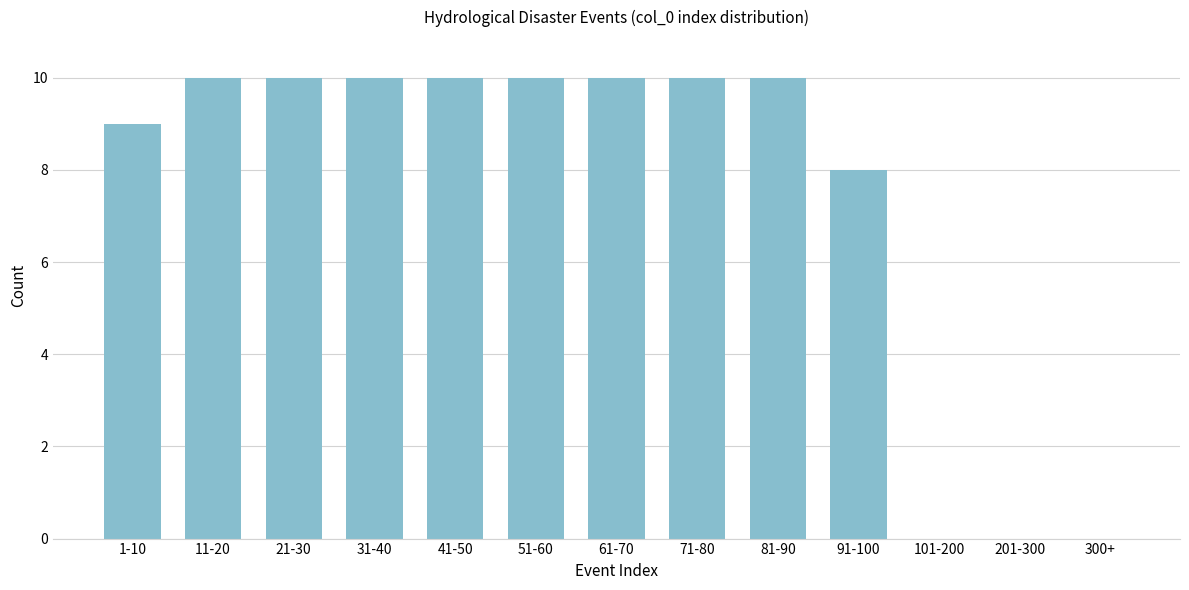

Reading right to left, what are all the values shown in this chart?

300+=0	201-300=0	101-200=0	91-100=8	81-90=10	71-80=10	61-70=10	51-60=10	41-50=10	31-40=10	21-30=10	11-20=10	1-10=9